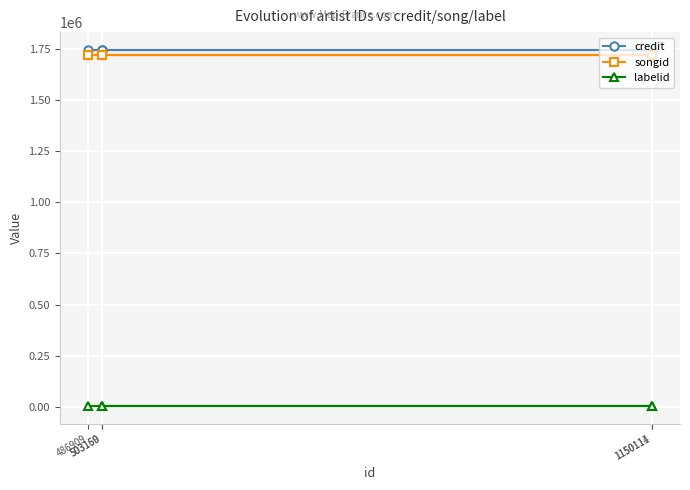

Between 486909 and 503160, which is larger?

486909